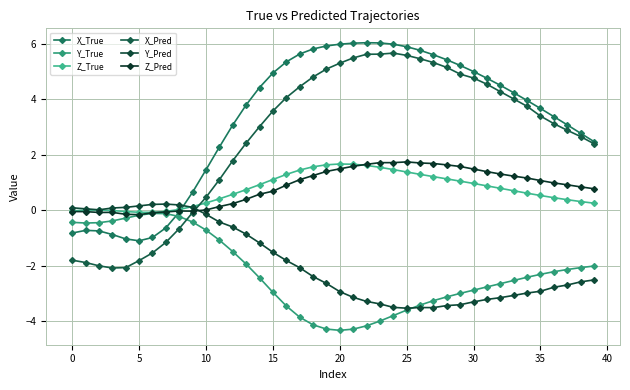

Where is Y_Pred nearest to the value -1?

13